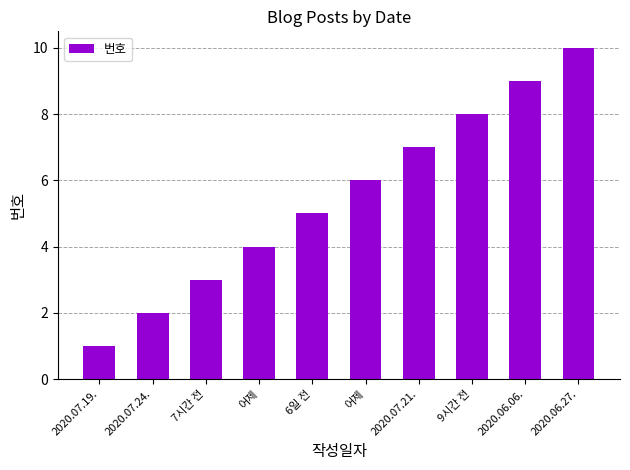

How many bars are there in total?

10